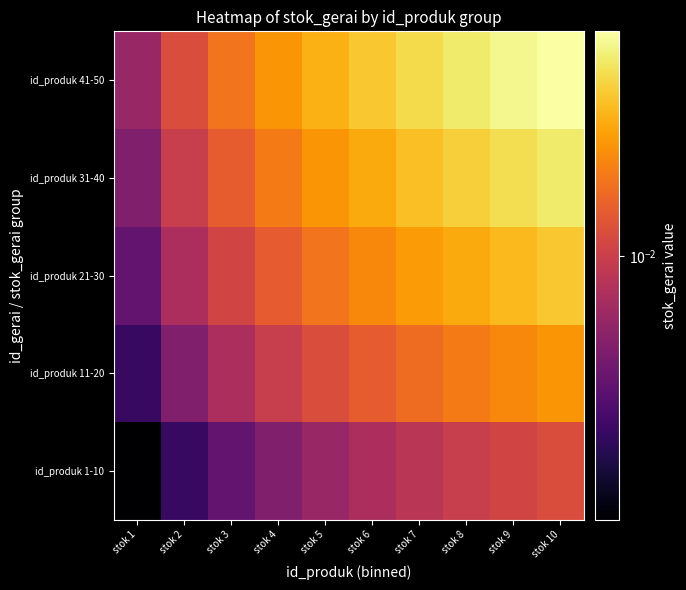

Rank the series by their average value, from lowest to highest.

id_produk 1-10, id_produk 11-20, id_produk 21-30, id_produk 31-40, id_produk 41-50